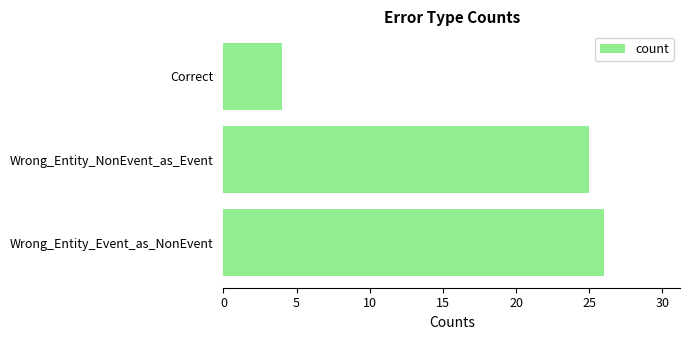

Does the chart contain stacked bars?

No